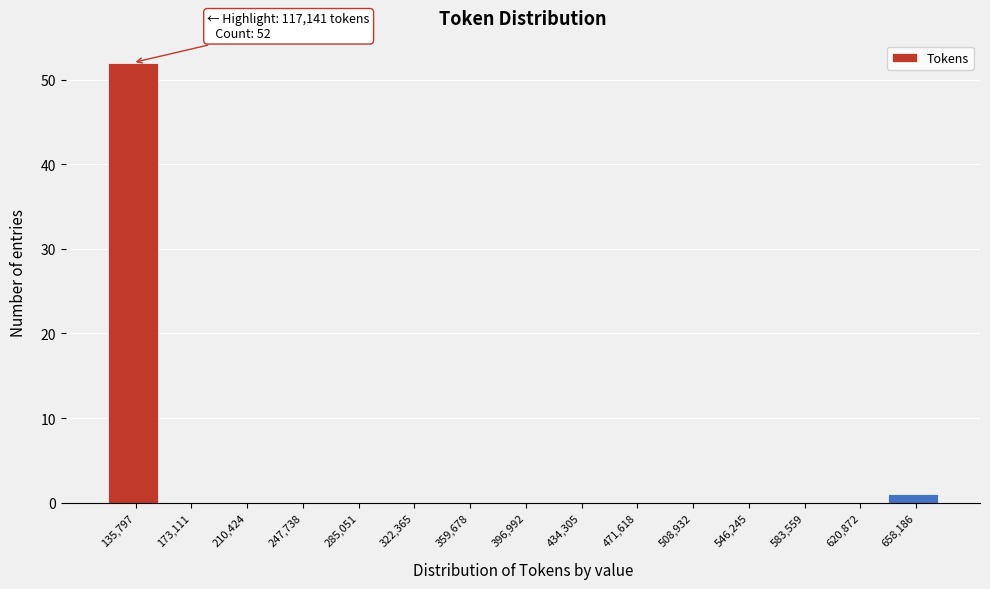

Which range on the x-axis has the tallest bar?

115000 to 155000